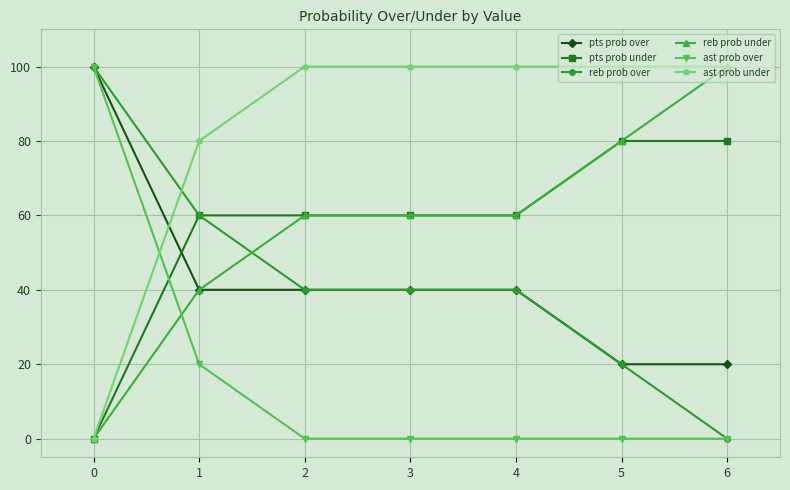

How many categories are shown in the chart?

7